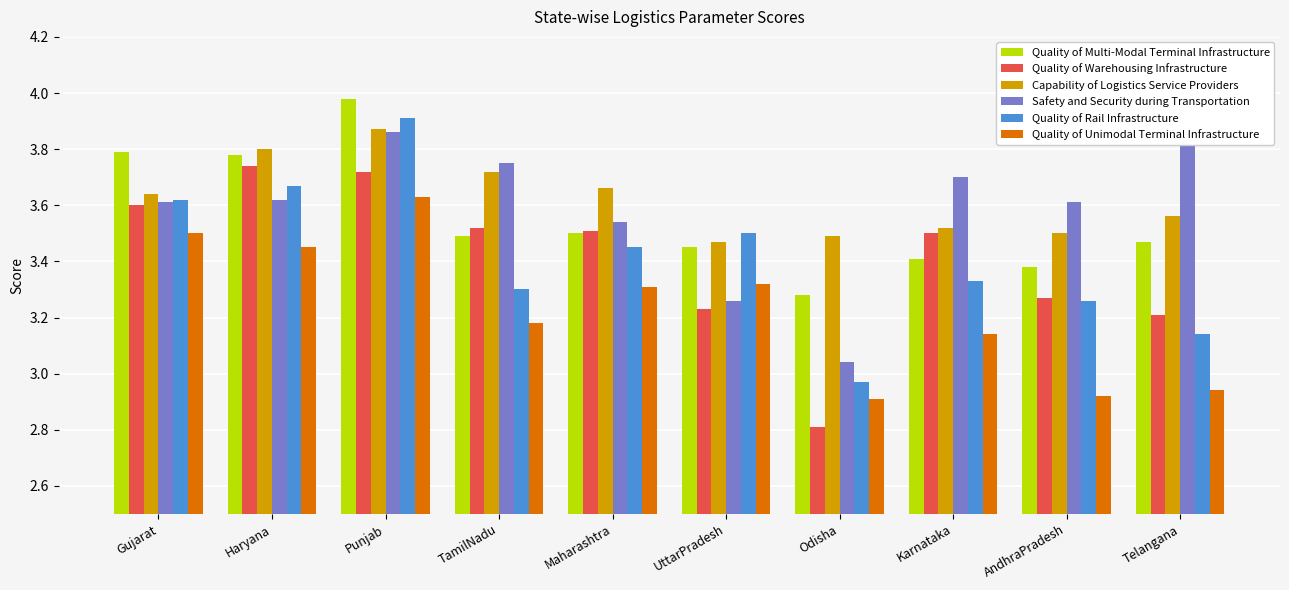

What is the difference between the highest and lowest values at Gujarat?

0.3